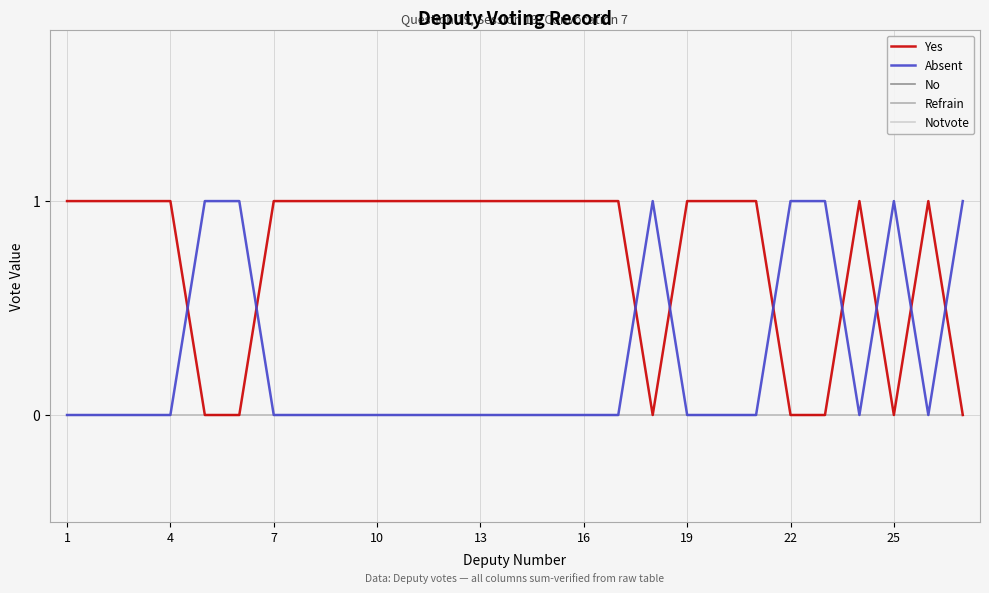

At how many categories does at least one series exceed 0?

27